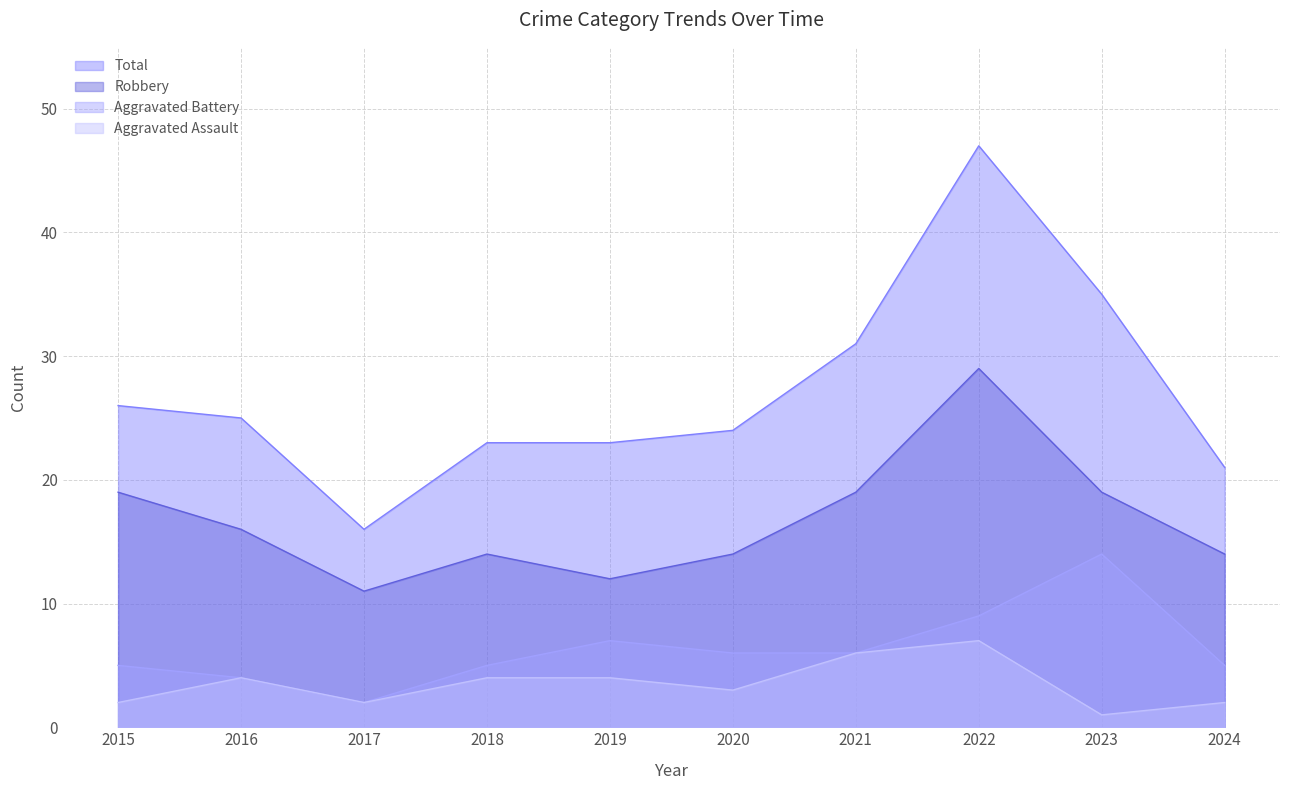

What is the greatest value displayed?

47